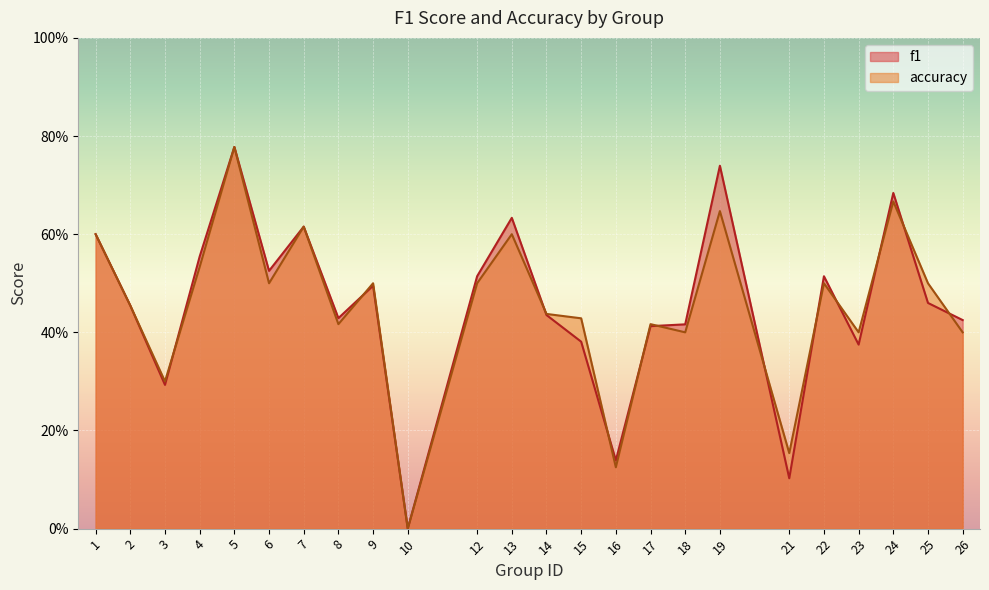

What is the value of the accuracy point at the 3rd from the left?

0.3